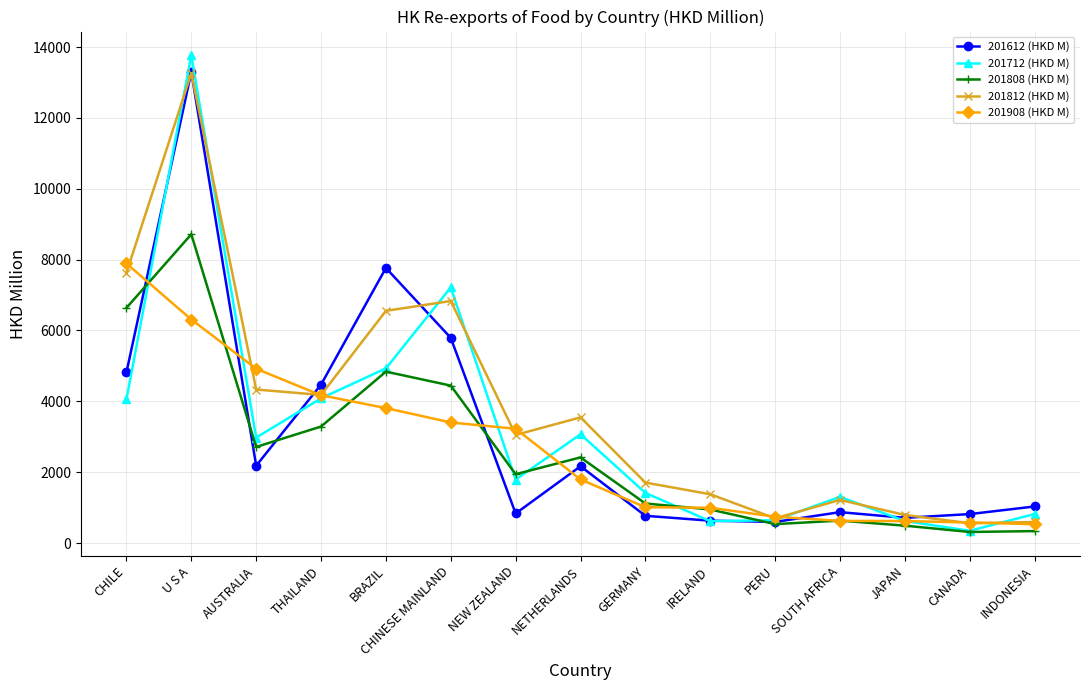

What is the sum of all 201612 (HKD M) values?

46765.0